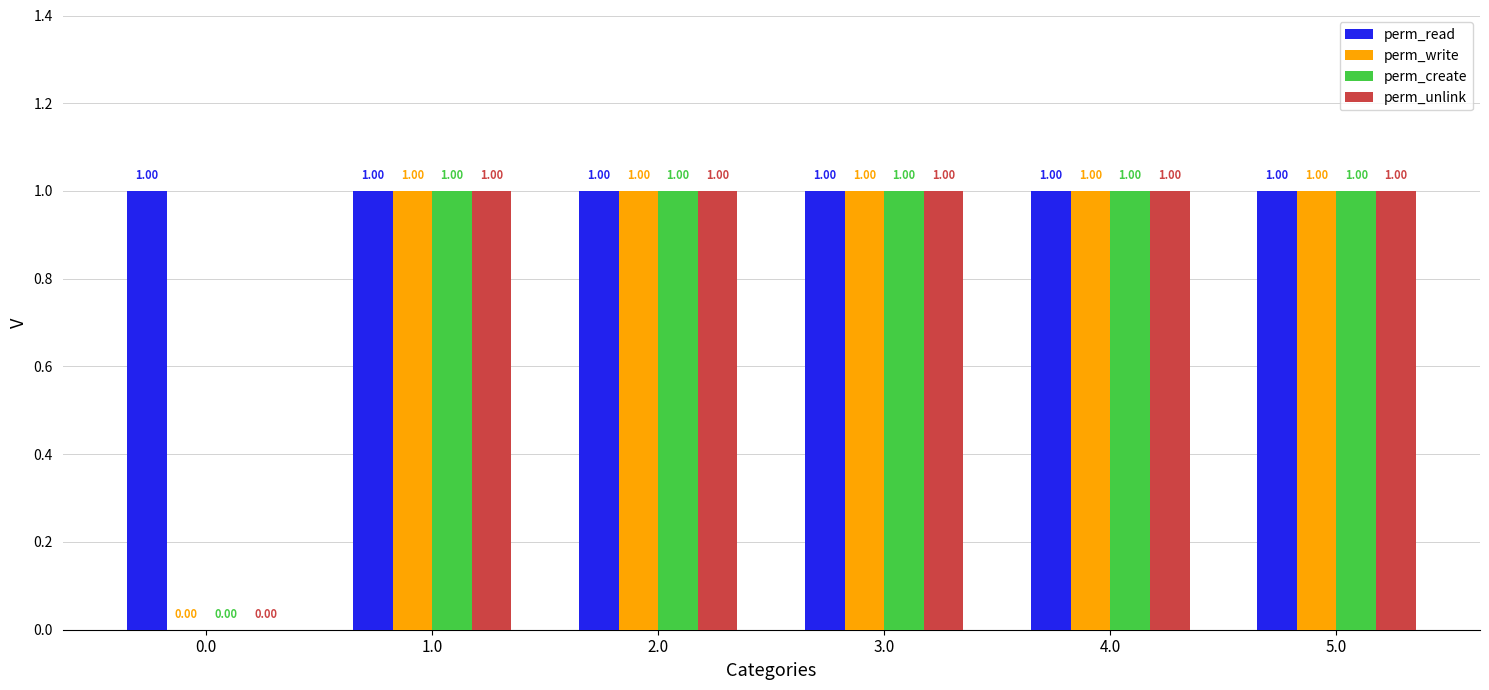

Is the value of perm_read at 0.0 greater than the value of perm_create at 0.0?

Yes